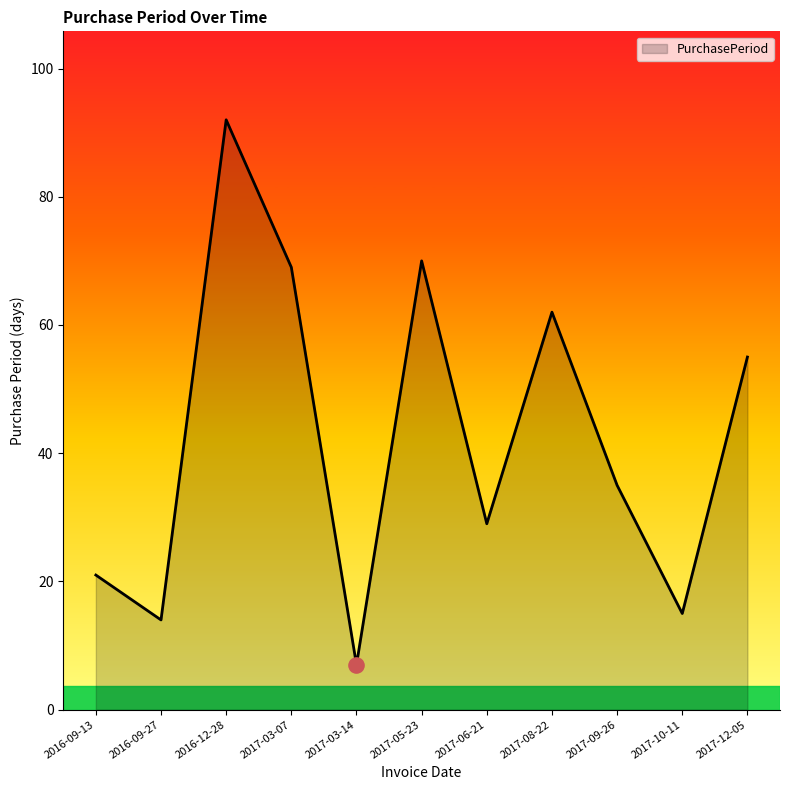

Between 2017-06-21 and 2017-09-26, which is larger?

2017-09-26